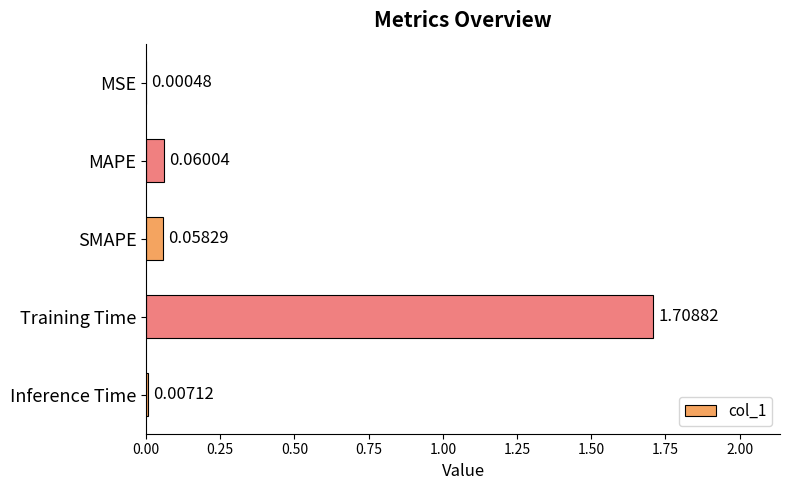

At which label is the value closest to 0?

MSE